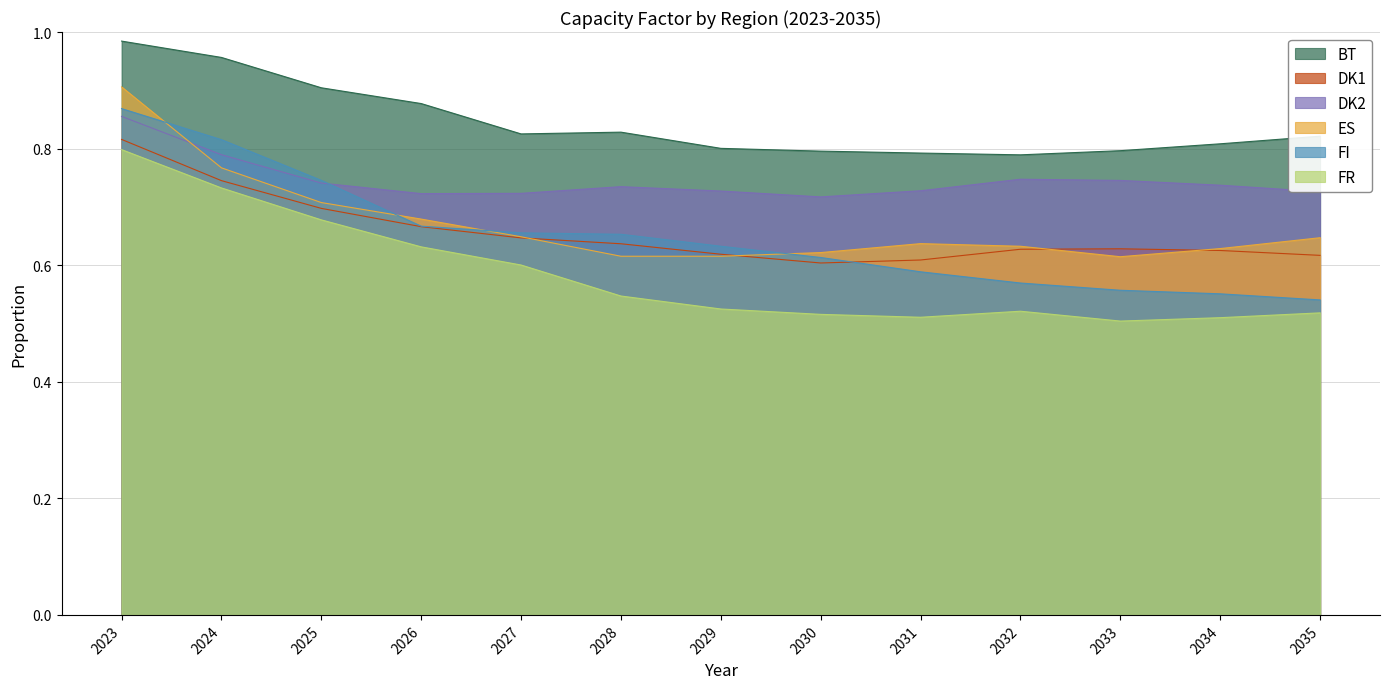

What value does the FR series have at 2032?

0.5